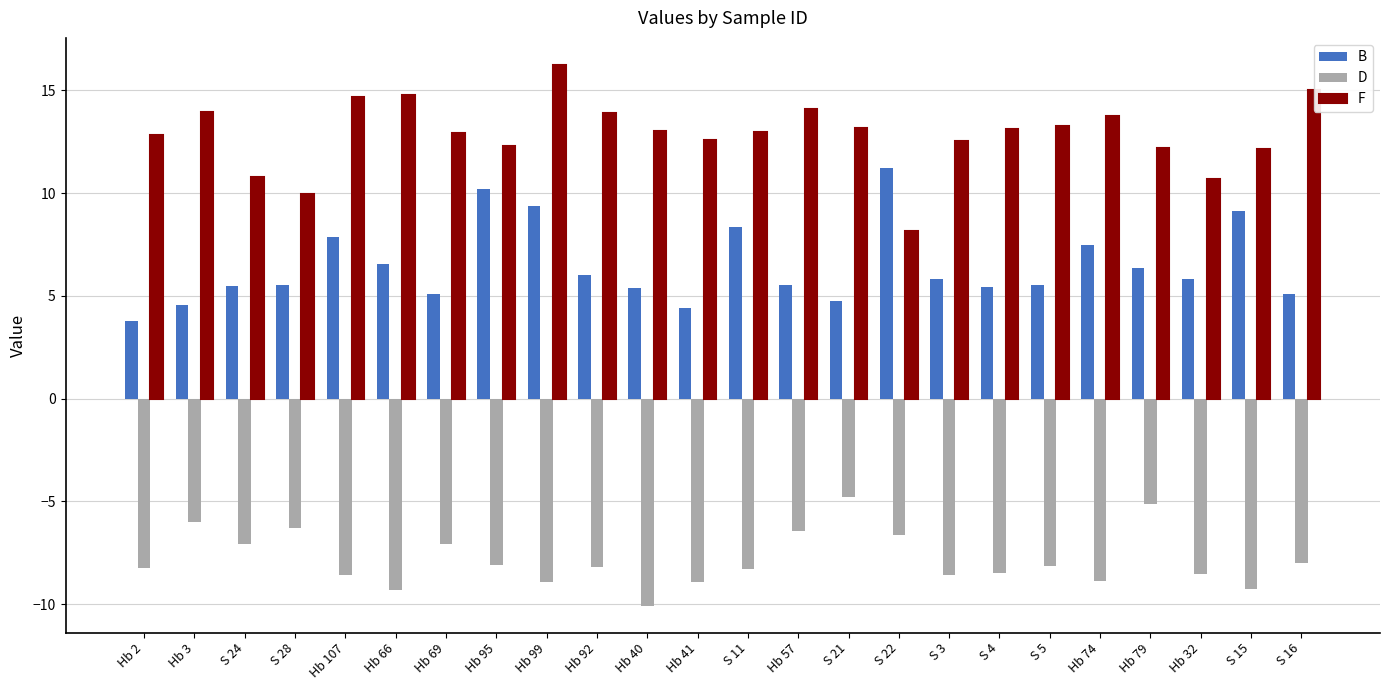

Rank the series at Hb 92 from lowest to highest value.

D, B, F